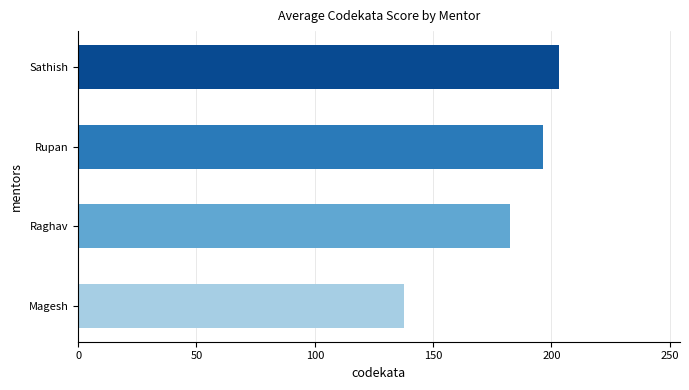

Reading bottom to top, transcribe all the data shown in this chart.

137.9	182.5	196.4	203.3